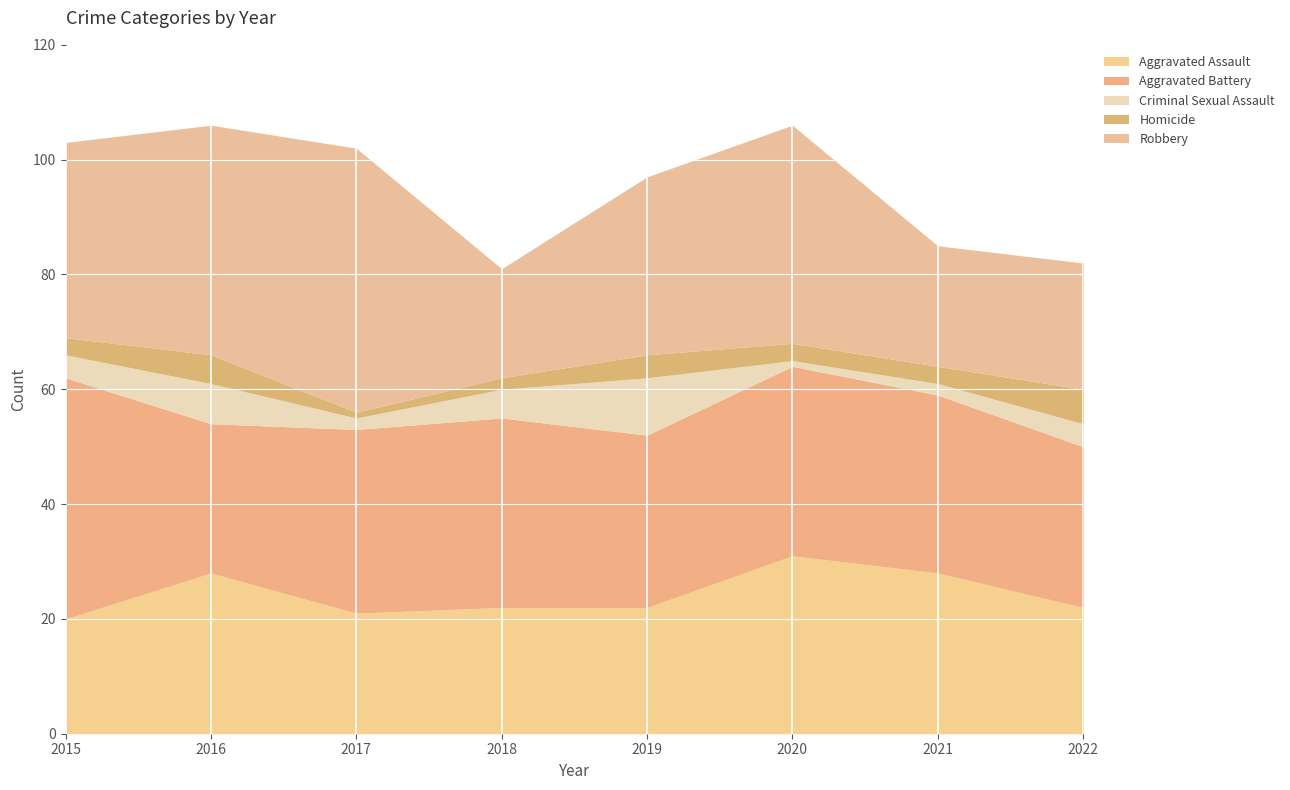

Reading left to right, extract all data points from this chart.

Aggravated Assault: 2015=20	2016=28	2017=21	2018=22	2019=22	2020=31	2021=28	2022=22
Aggravated Battery: 2015=42	2016=26	2017=32	2018=33	2019=30	2020=33	2021=31	2022=28
Criminal Sexual Assault: 2015=4	2016=7	2017=2	2018=5	2019=10	2020=1	2021=2	2022=4
Homicide: 2015=3	2016=5	2017=1	2018=2	2019=4	2020=3	2021=3	2022=6
Robbery: 2015=34	2016=40	2017=46	2018=19	2019=31	2020=38	2021=21	2022=22